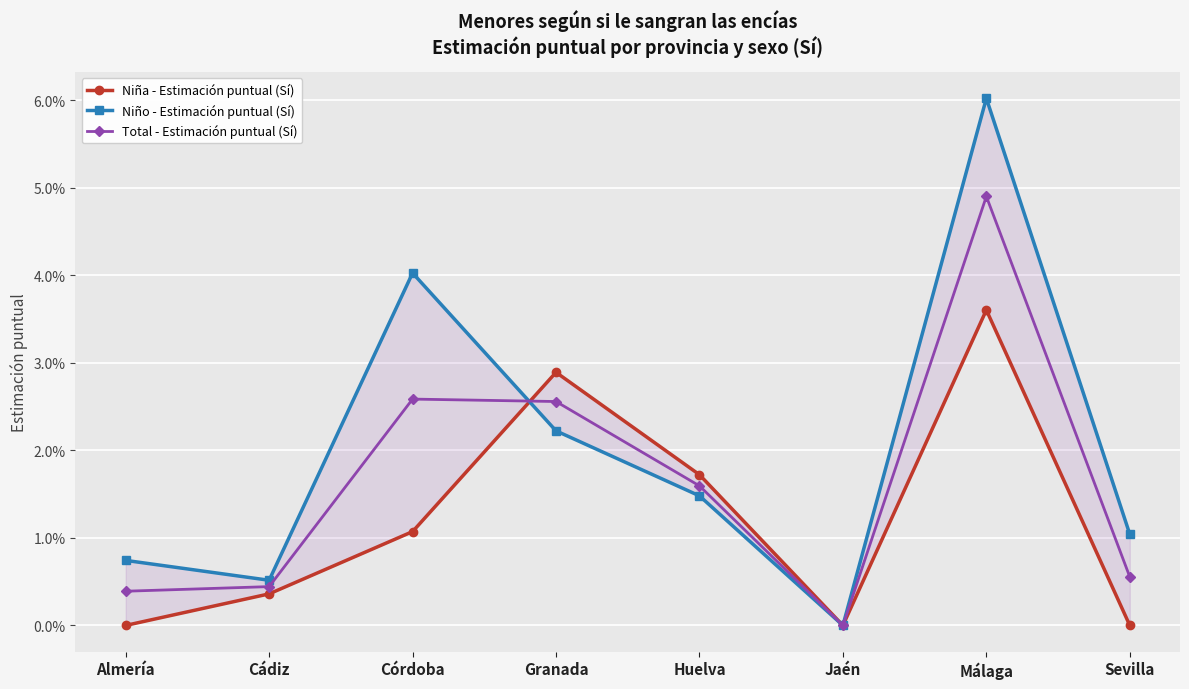

Reading left to right, transcribe all the data shown in this chart.

Niña - Estimación puntual (Sí): Almería=0.0	Cádiz=0.0	Córdoba=0.0	Granada=0.0	Huelva=0.0	Jaén=0.0	Málaga=0.0	Sevilla=0.0
Niño - Estimación puntual (Sí): Almería=0.0	Cádiz=0.0	Córdoba=0.0	Granada=0.0	Huelva=0.0	Jaén=0.0	Málaga=0.1	Sevilla=0.0
Total - Estimación puntual (Sí): Almería=0.0	Cádiz=0.0	Córdoba=0.0	Granada=0.0	Huelva=0.0	Jaén=0.0	Málaga=0.0	Sevilla=0.0